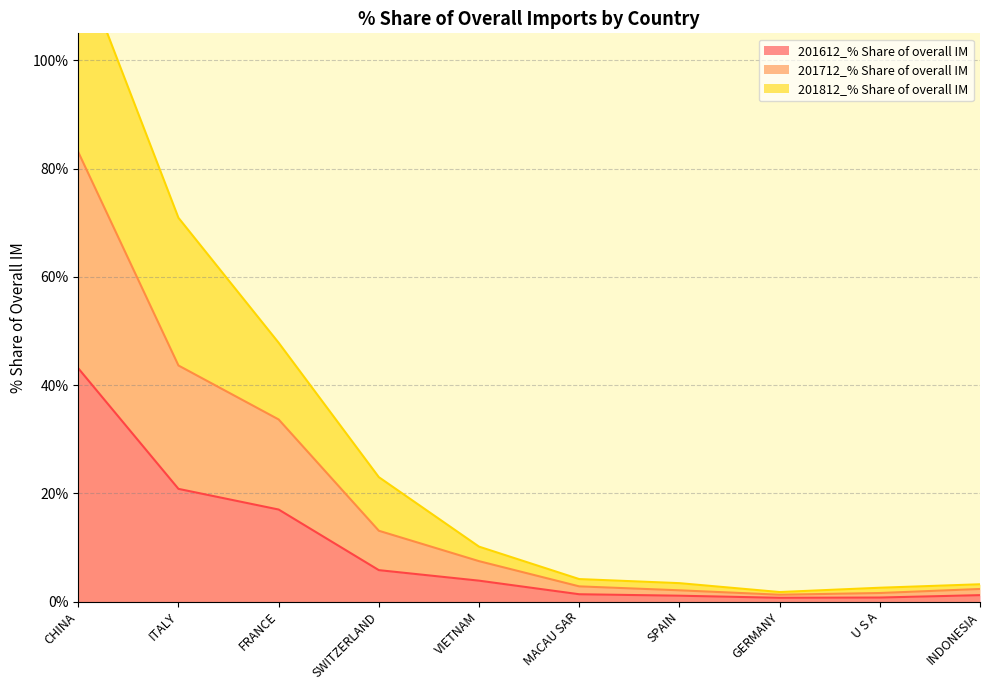

What is the label of the 2nd point from the right?

U S A